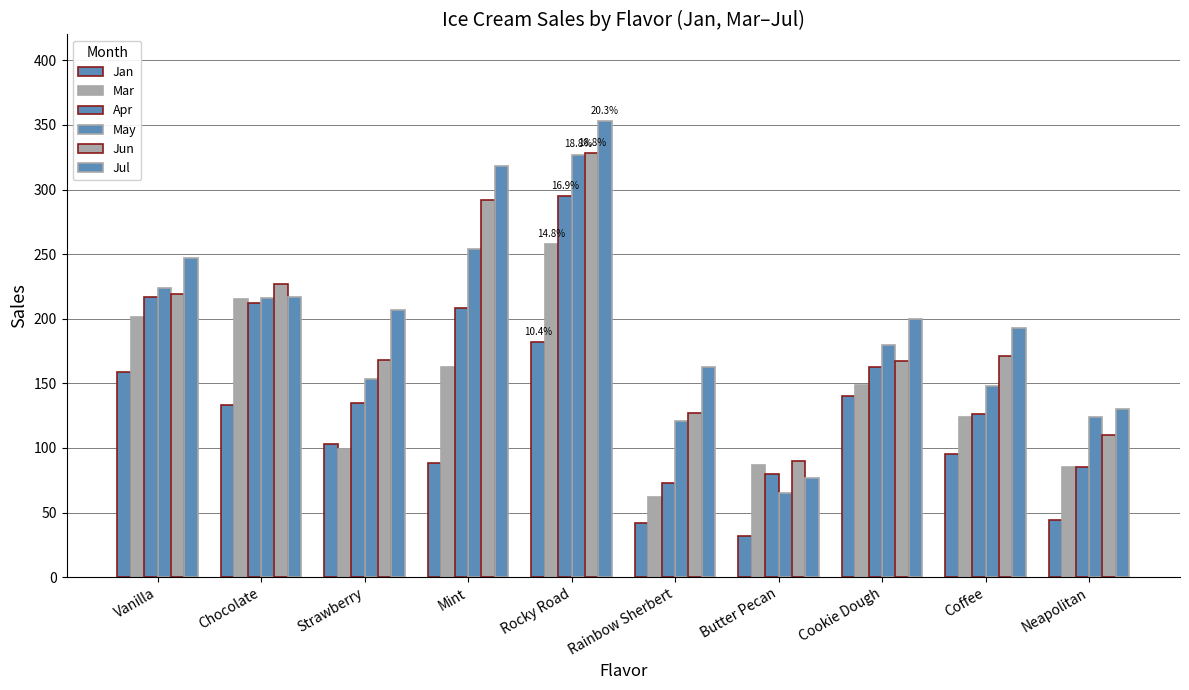

Between Vanilla and Cookie Dough, which series saw the biggest shift?

Apr